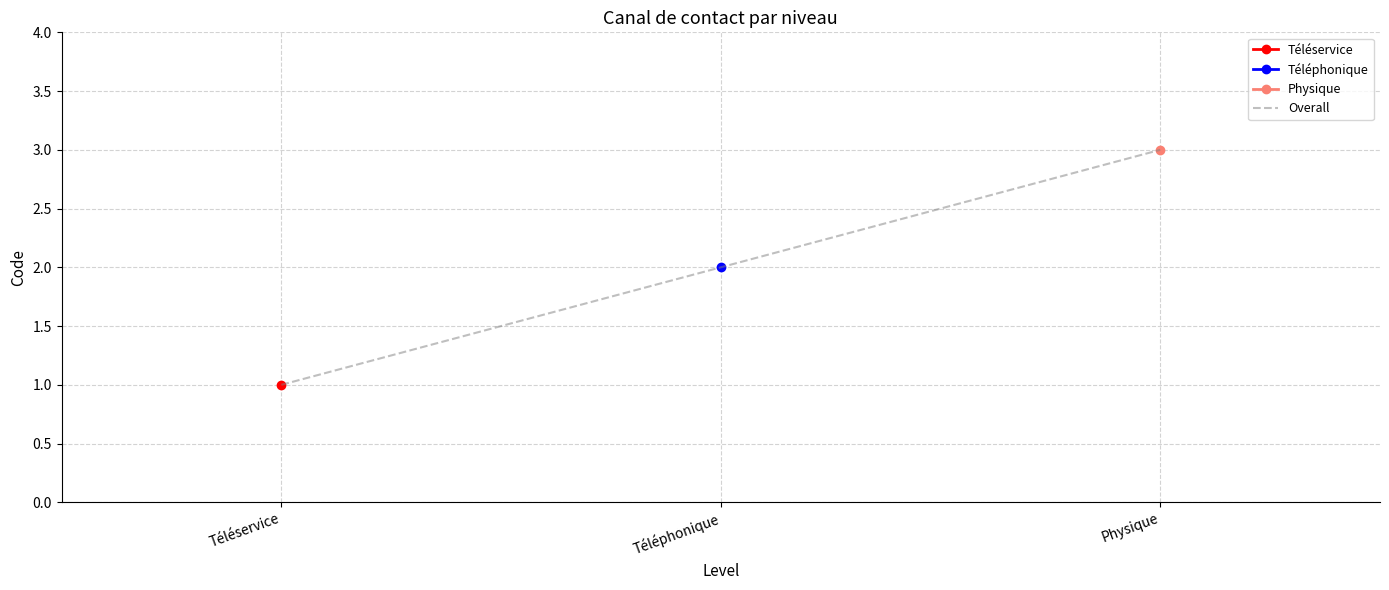

What is the label of the 2nd point from the left?

Téléphonique